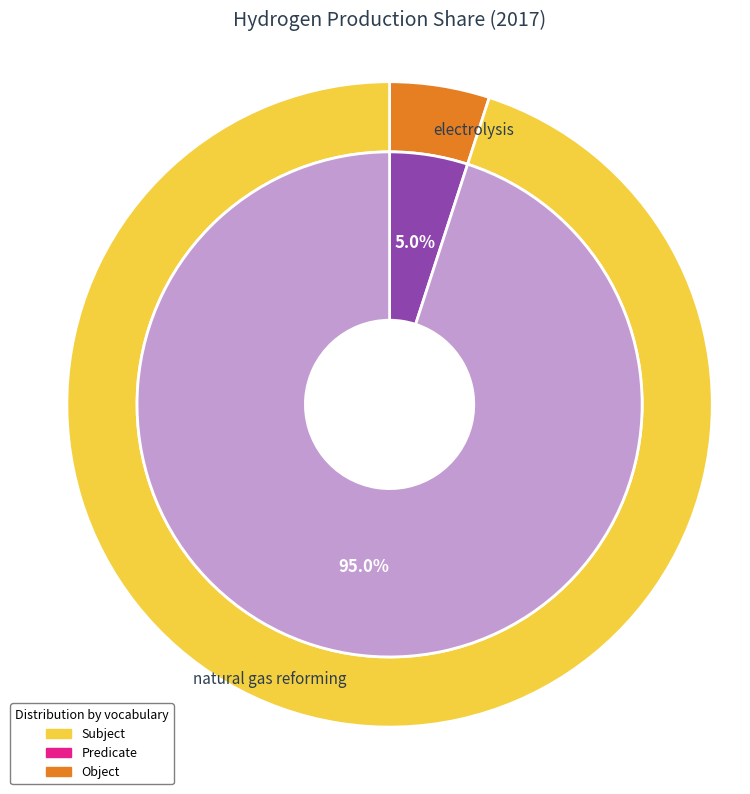

Is electrolysis the majority of the pie?

No